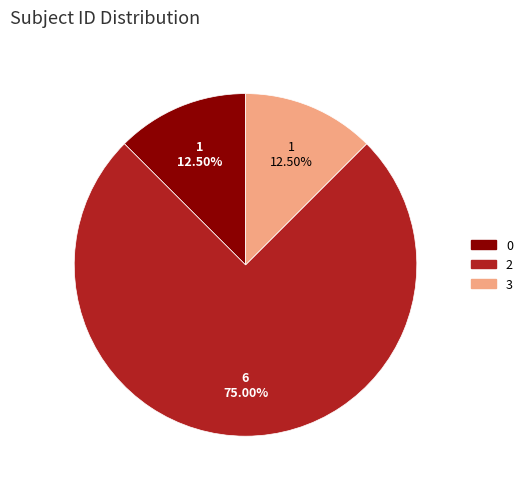

To the nearest percent, what is the average slice percentage?

33%